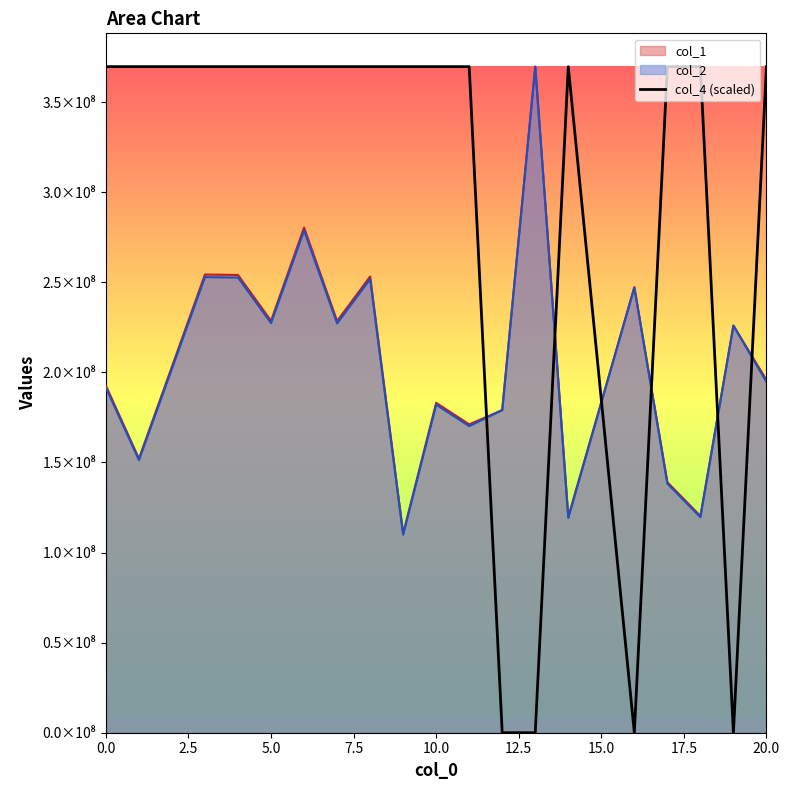

What are all the series names shown in the legend?

col_1, col_2, col_4 (scaled)